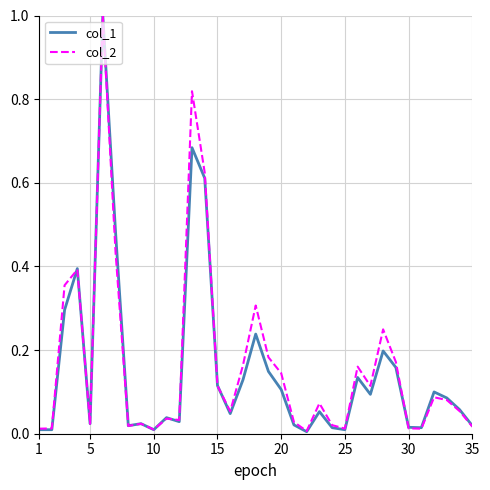

What is the maximum value shown in the chart?

1.0